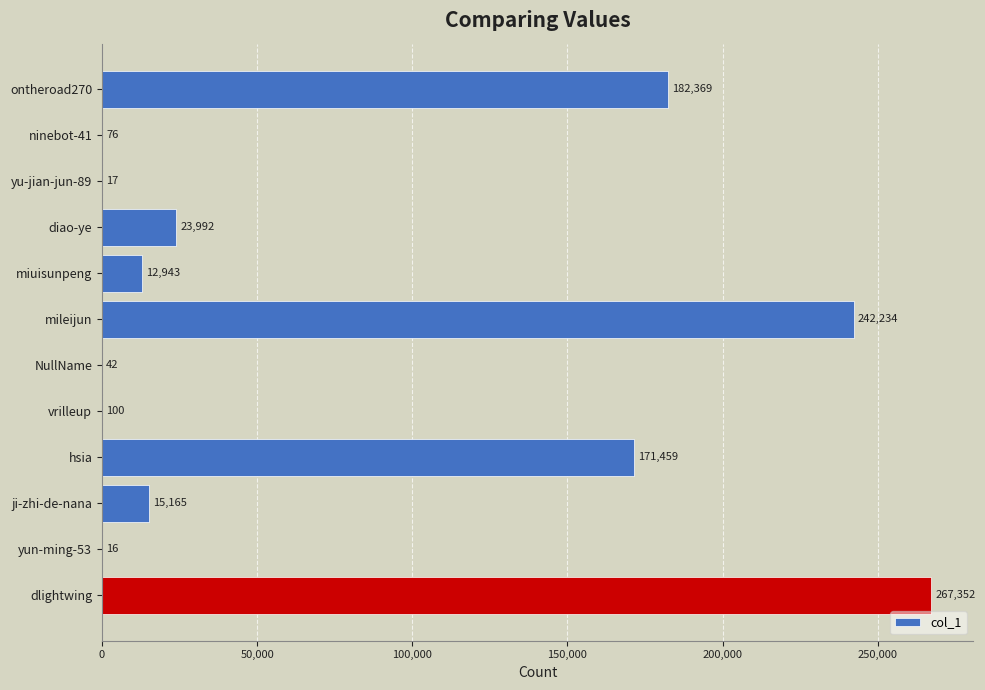

At which label is the value closest to 133684?

hsia